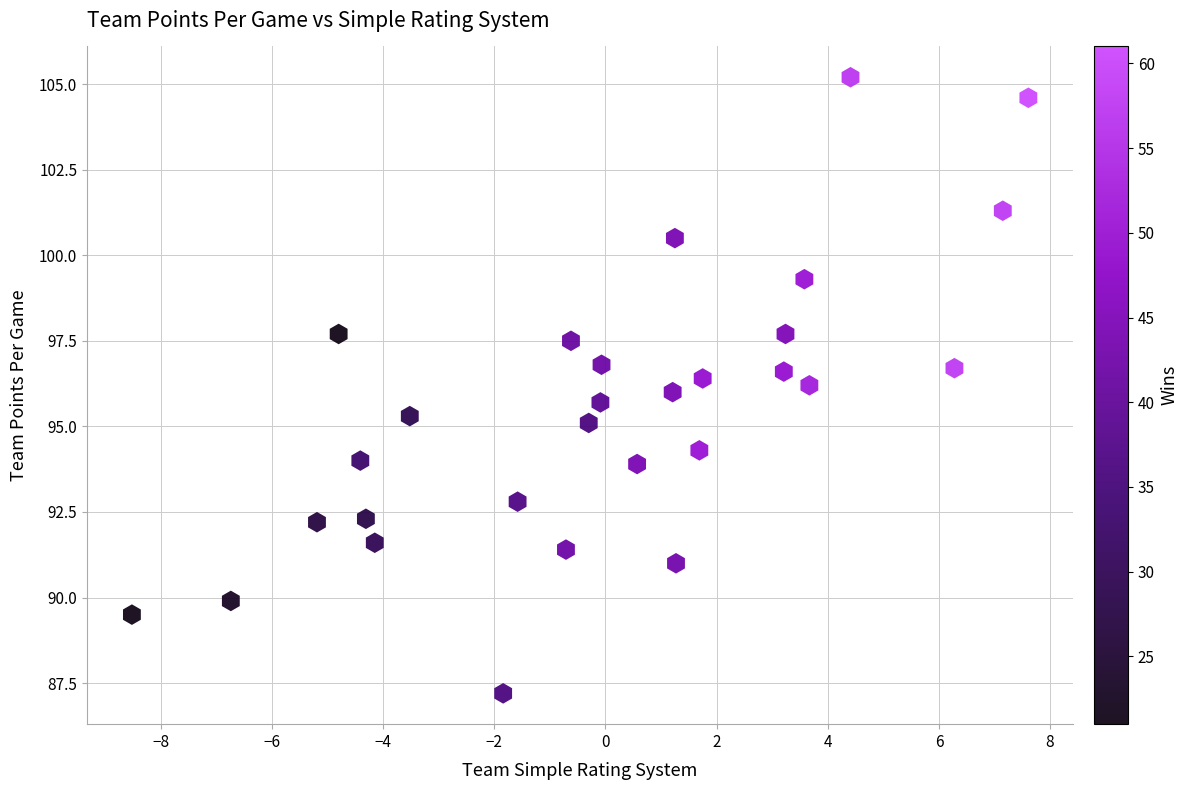

What is the range of Y values (max minus min)?

18.0